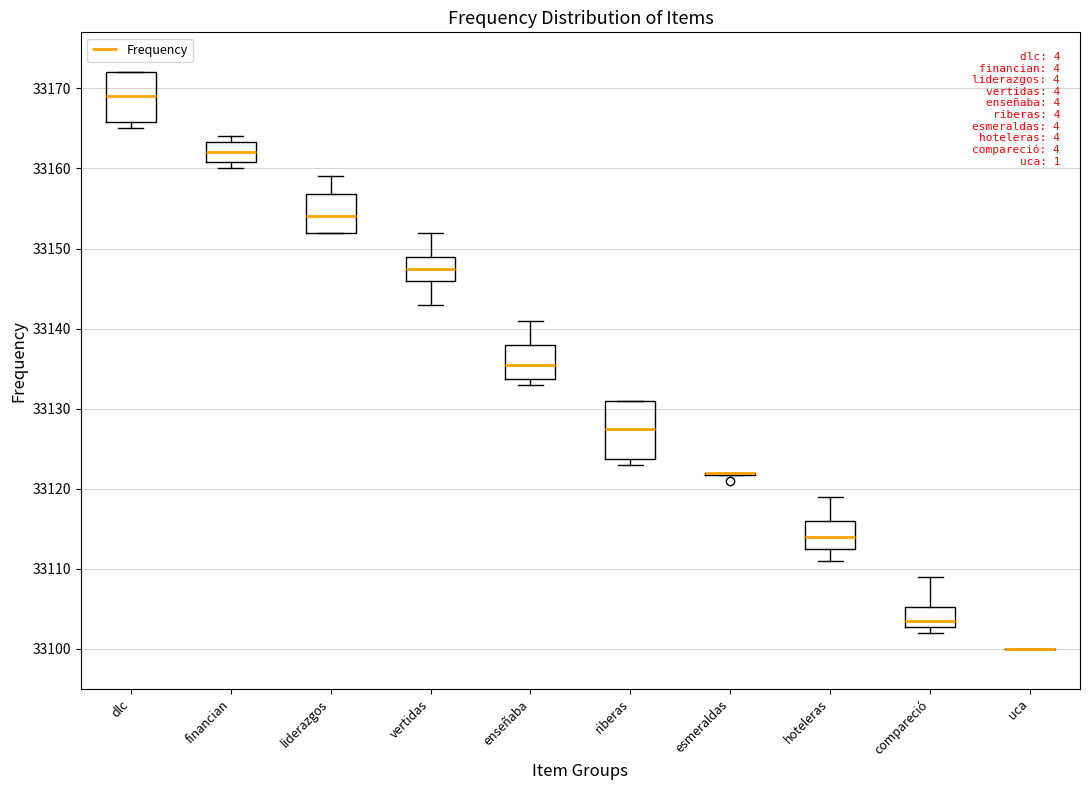

Where is the upper edge of the box for dlc on the y-axis? The values are not printed on the chart, so give them approximately, as read against the axis.

33172